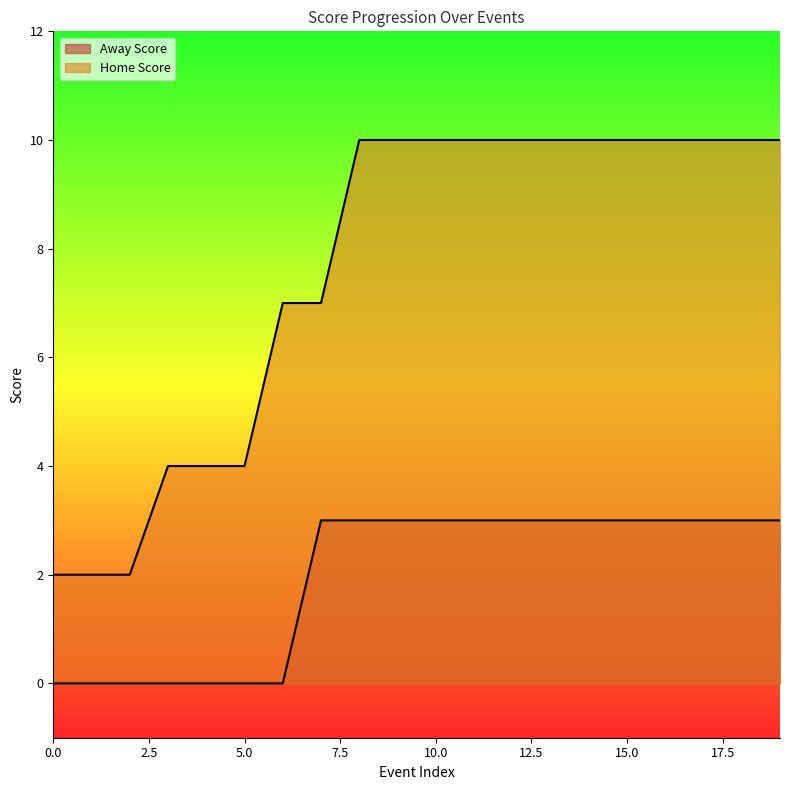

Does the chart have visible grid lines?

No